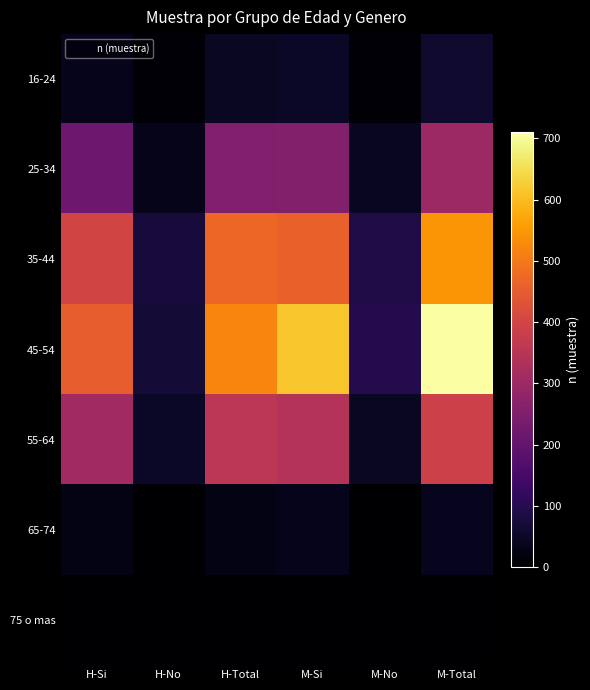

Reading right to left, extract all data points from this chart.

16-24: M-Total=56	M-No=8	M-Si=48	H-Total=46	H-No=10	H-Si=36
25-34: M-Total=300	M-No=44	M-Si=256	H-Total=250	H-No=31	H-Si=219
35-44: M-Total=545	M-No=86	M-Si=459	H-Total=471	H-No=74	H-Si=397
45-54: M-Total=710	M-No=96	M-Si=614	H-Total=521	H-No=68	H-Si=453
55-64: M-Total=387	M-No=45	M-Si=342	H-Total=357	H-No=48	H-Si=309
65-74: M-Total=37	M-No=1	M-Si=36	H-Total=27	H-No=1	H-Si=26
75 o mas: M-Total=0	M-No=0	M-Si=0	H-Total=2	H-No=0	H-Si=2